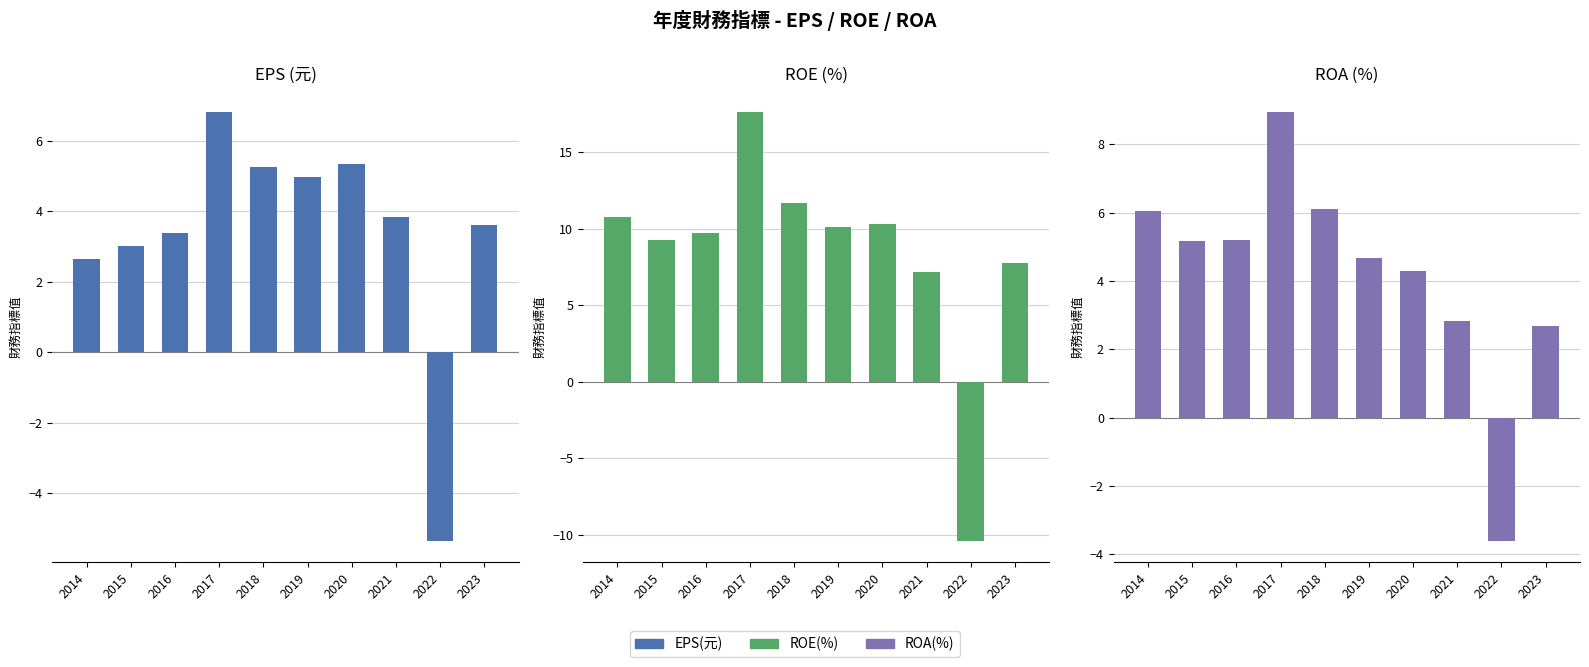

How many values in the ROA(%) series exceed 5?

5